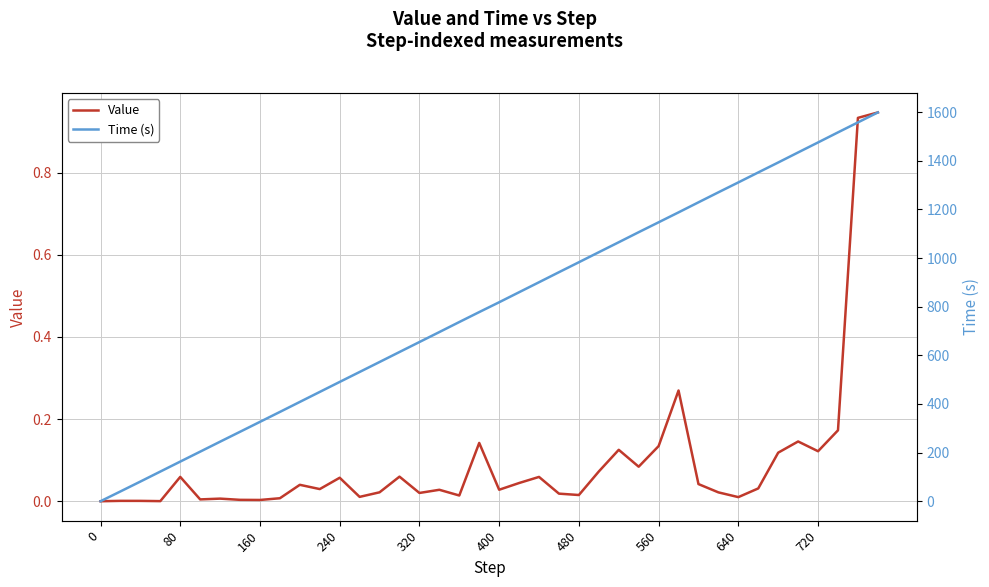

Which series has the widest spread of values?

Time (s)